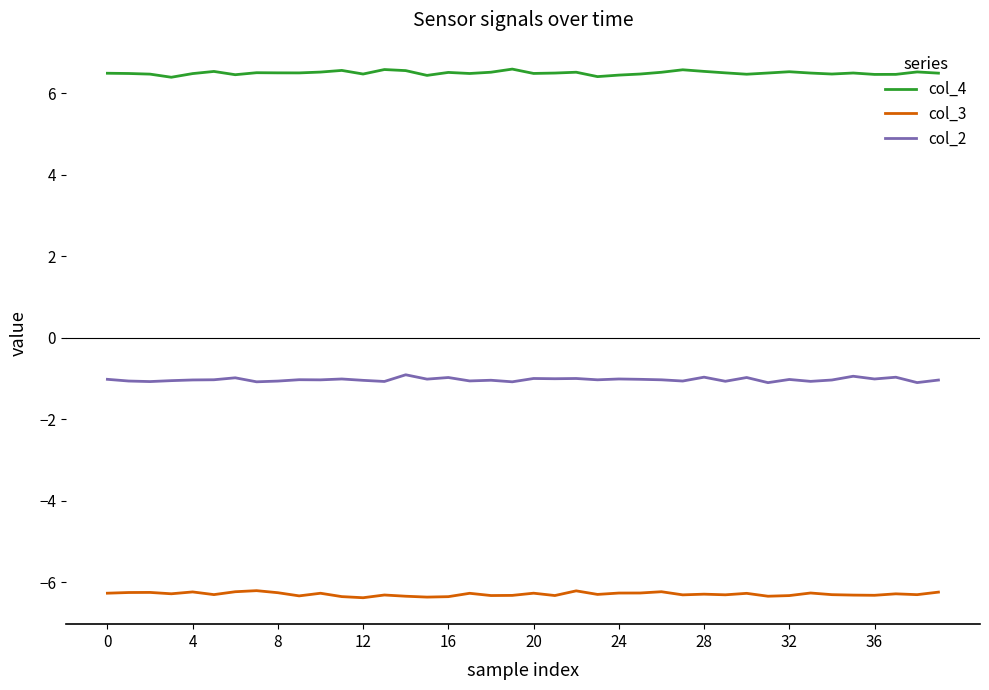

Rank the series by their maximum value, from highest to lowest.

col_4, col_2, col_3